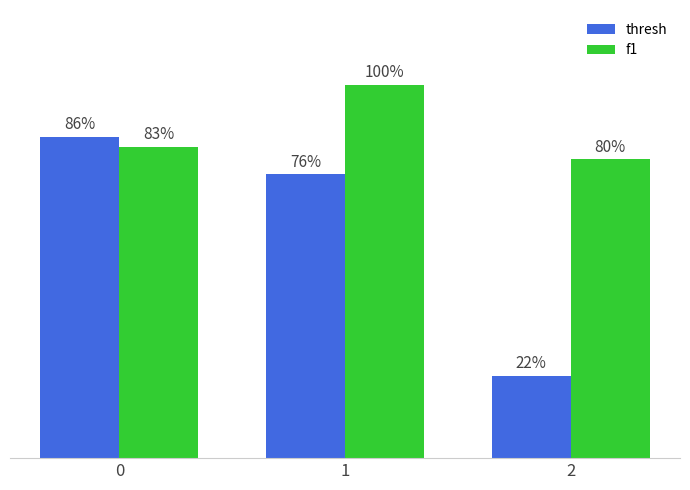

How many thresh values are between 0 and 1?

3